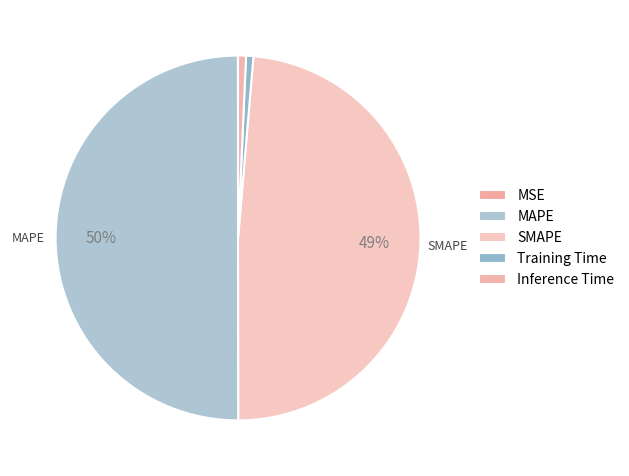

What portion of the pie excludes Training Time?

99.4%